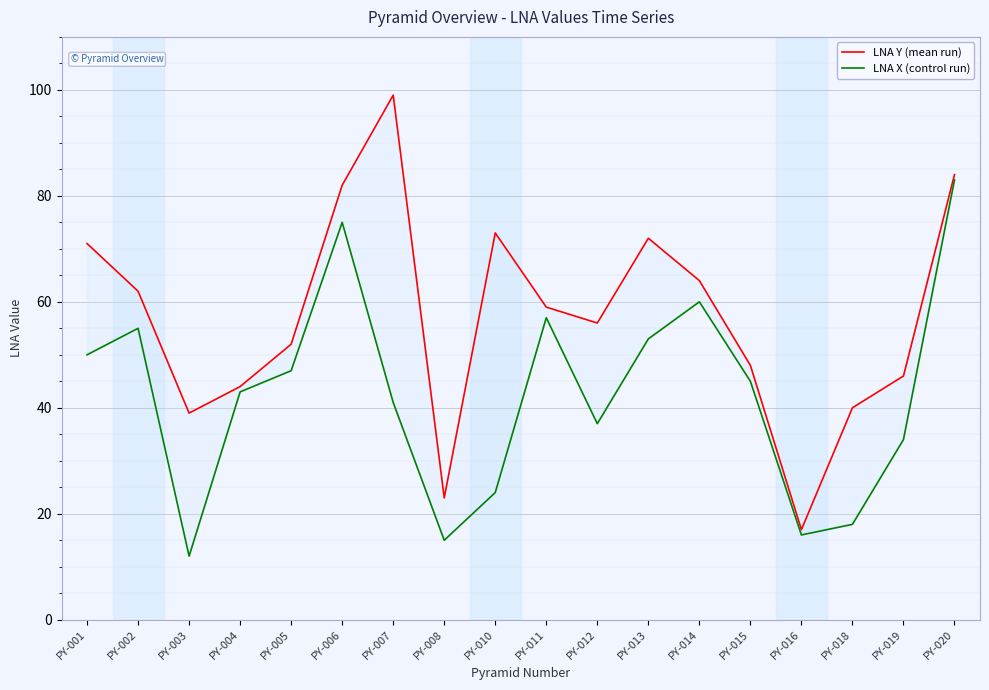

At which label is LNA X (control run) closest to 47?

PY-005